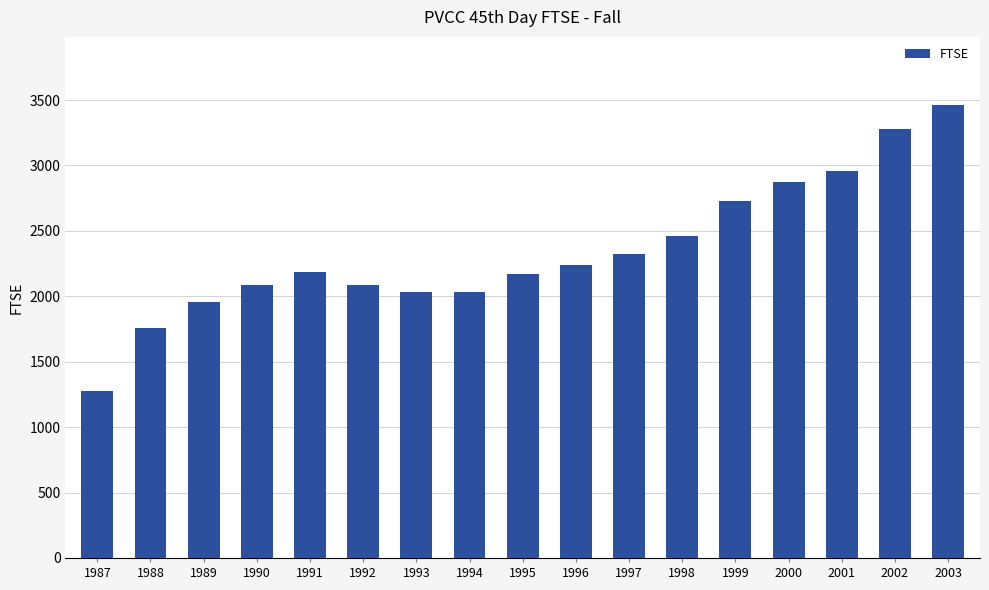

True or false: the data shows 3271.3 at 1993.

False